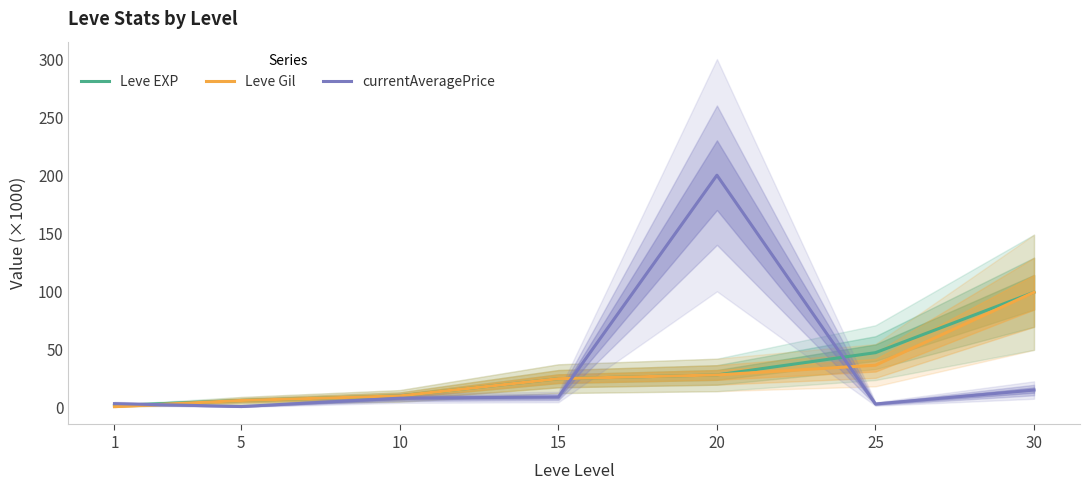

After their last crossing, which series has the higher values: currentAveragePrice or Leve EXP?

Leve EXP